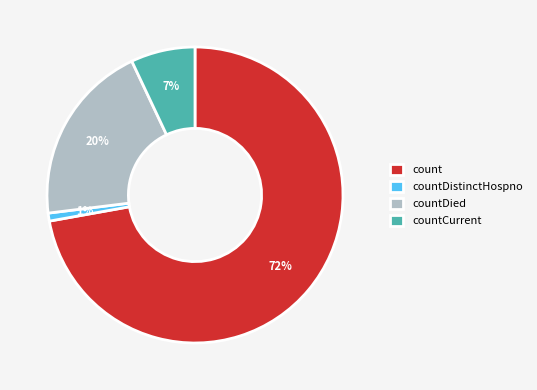

To the nearest percent, what is the average slice percentage?

25%